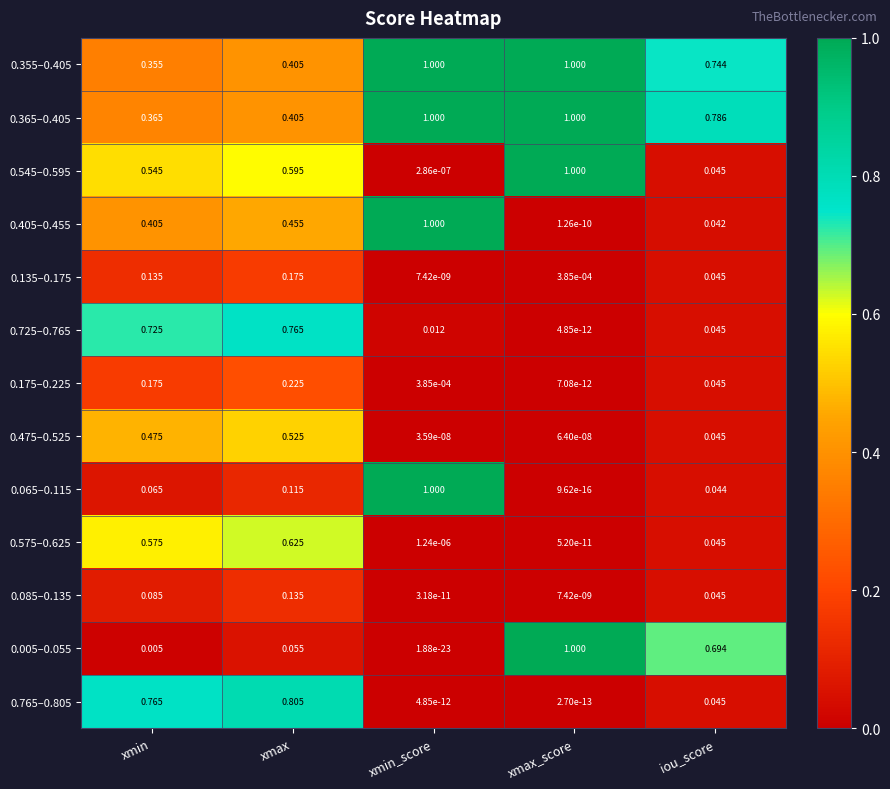

At which label is 0.765–0.805 closest to 0?

xmax_score